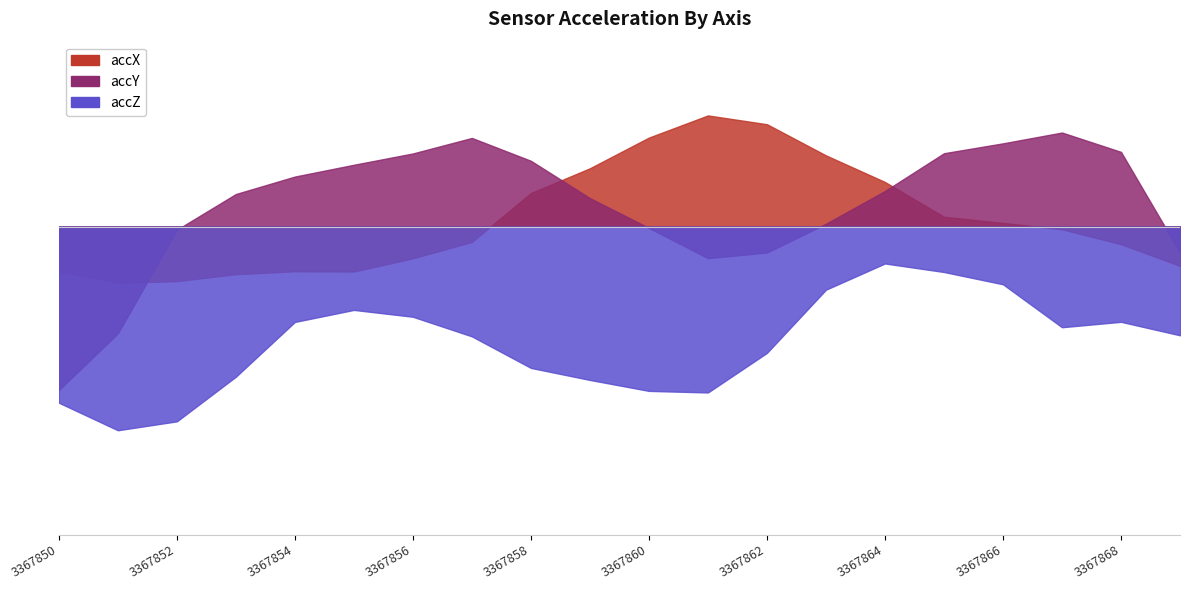

What is the minimum value shown in the chart?

-6.6